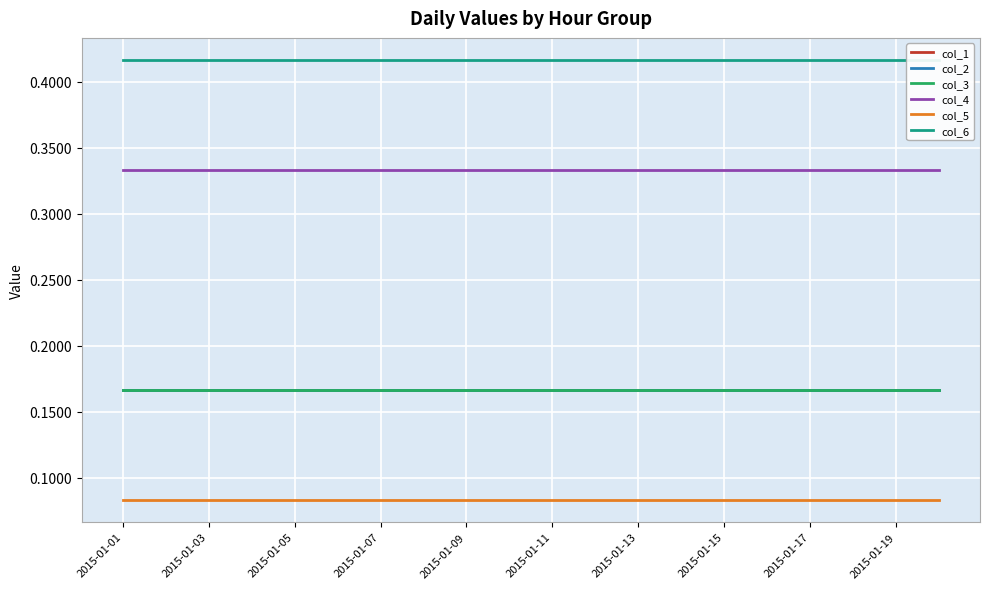

What are all the series names shown in the legend?

col_1, col_2, col_3, col_4, col_5, col_6